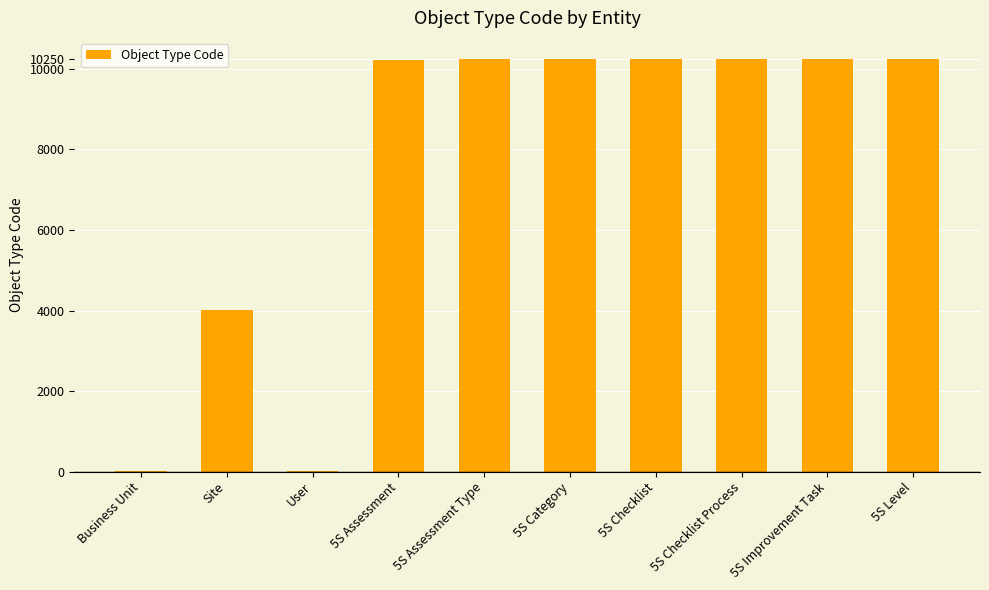

Approximately how many times larger is the value at 5S Category compared to 5S Checklist?

1.0